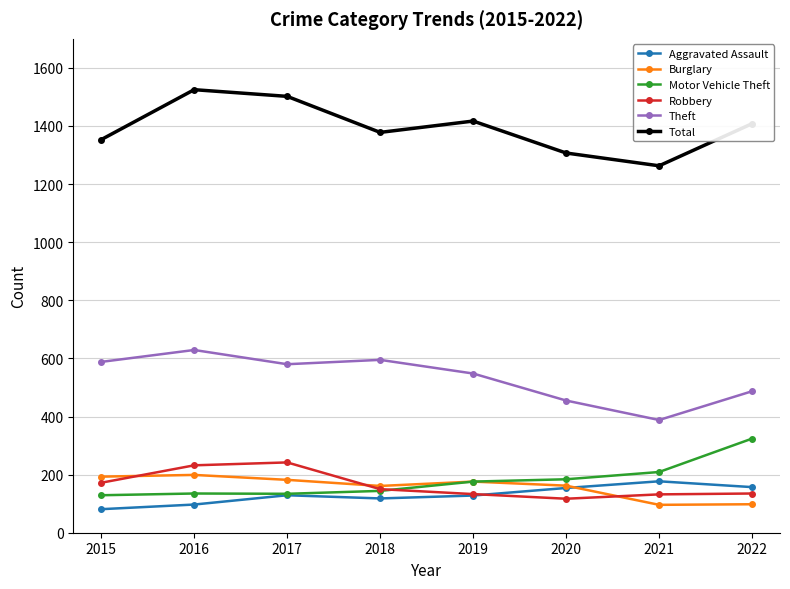

True or false: Total and Aggravated Assault cross at least once.

False